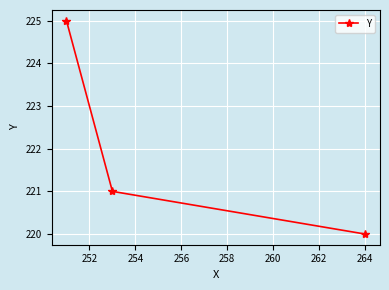

What is the difference between the maximum and minimum values?

5